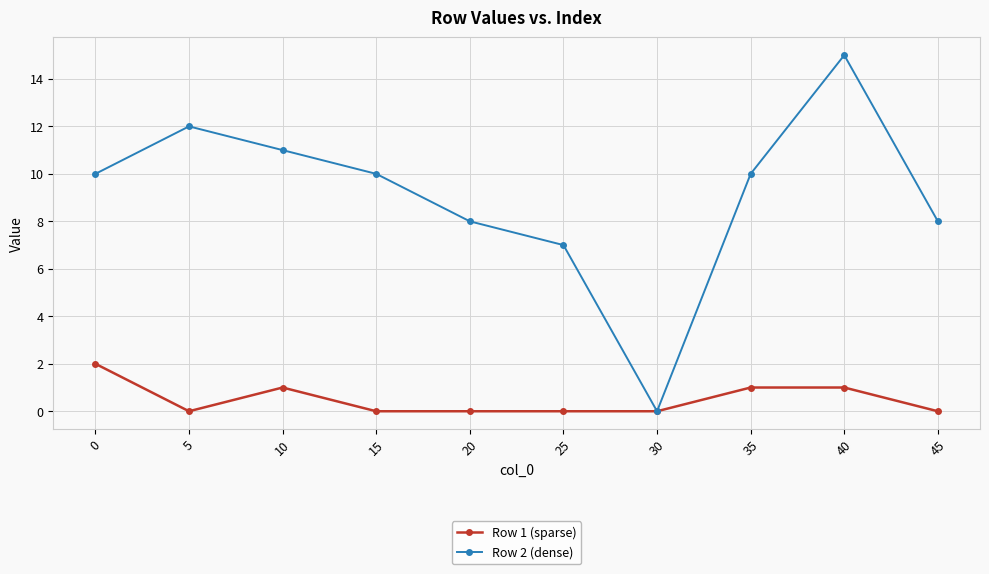

List the series in order of their overall mean, highest first.

Row 2 (dense), Row 1 (sparse)